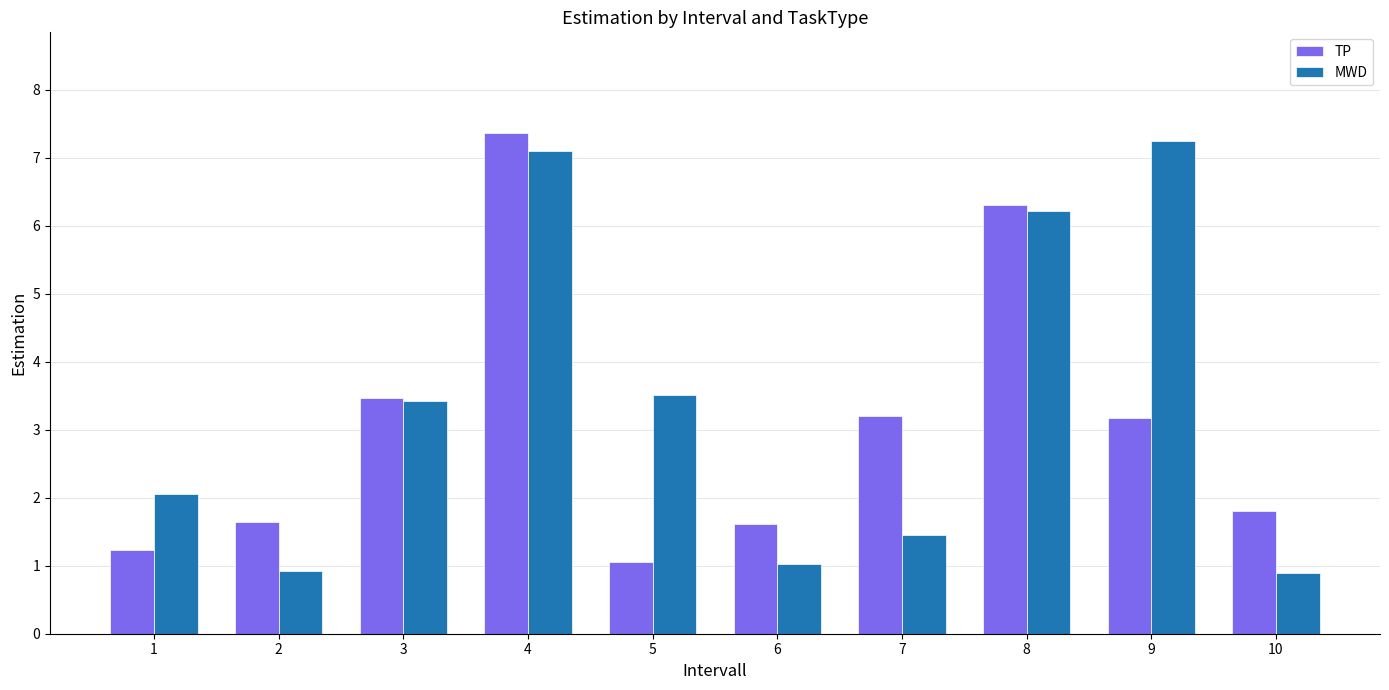

The TP series shows 1.6 at 6. True or false?

True